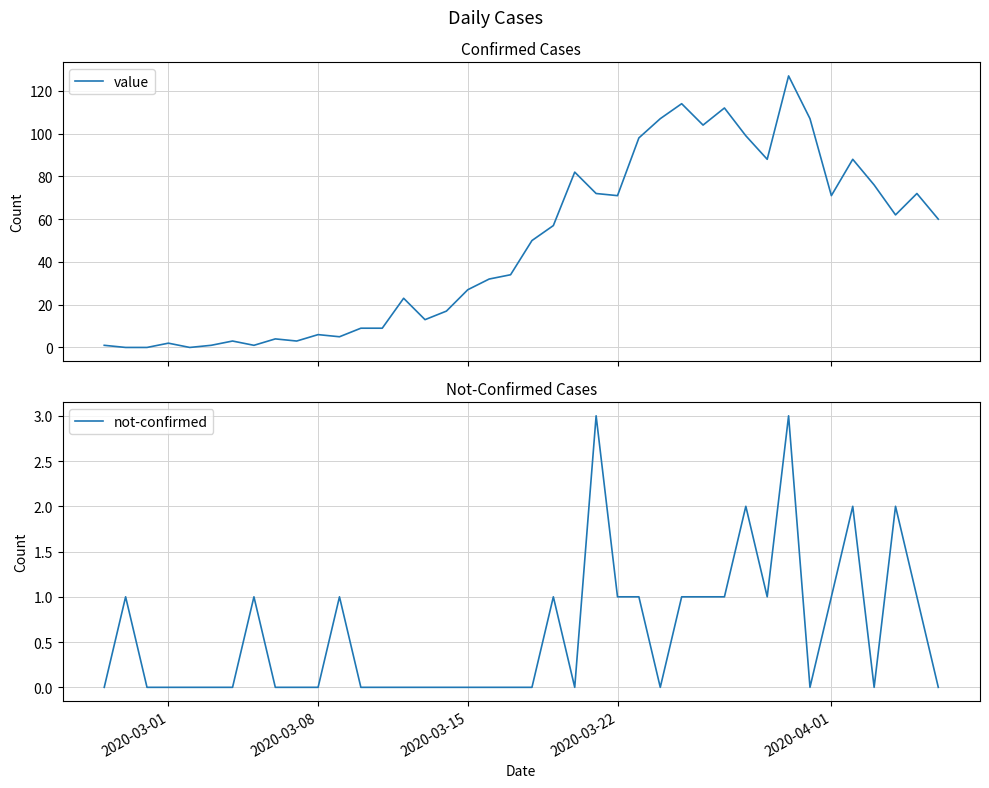

How many positive values does the value series have?

37